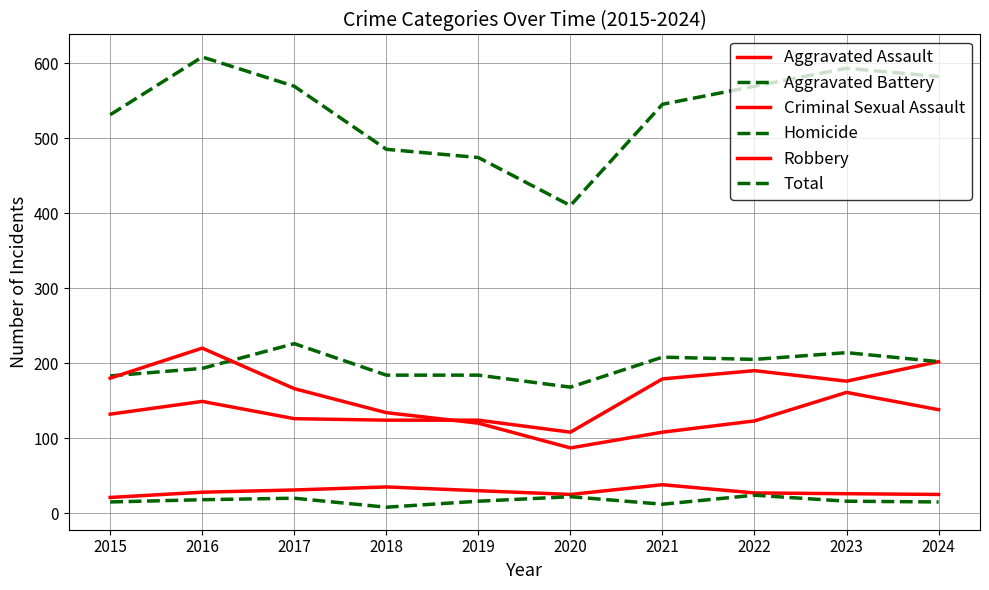

True or false: Criminal Sexual Assault and Aggravated Assault cross at least once.

False